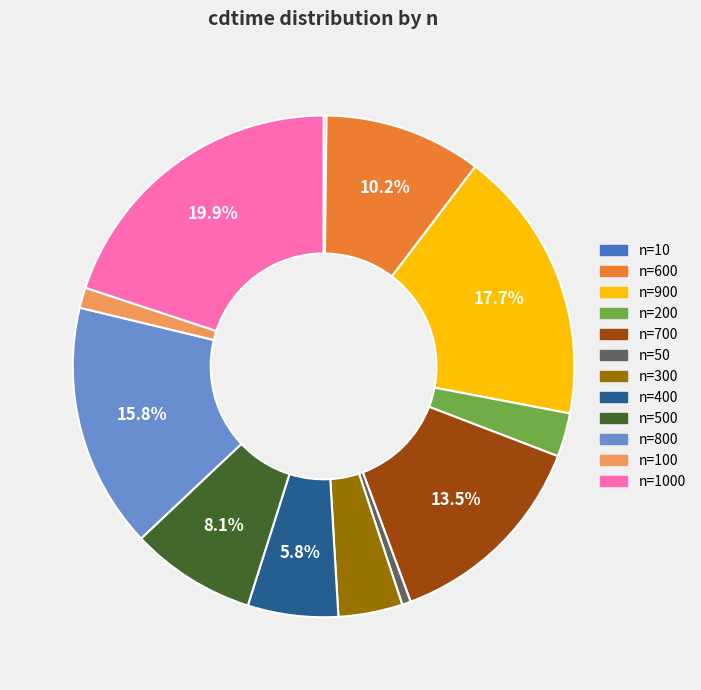

Is there any slice that represents more than half of the pie?

No